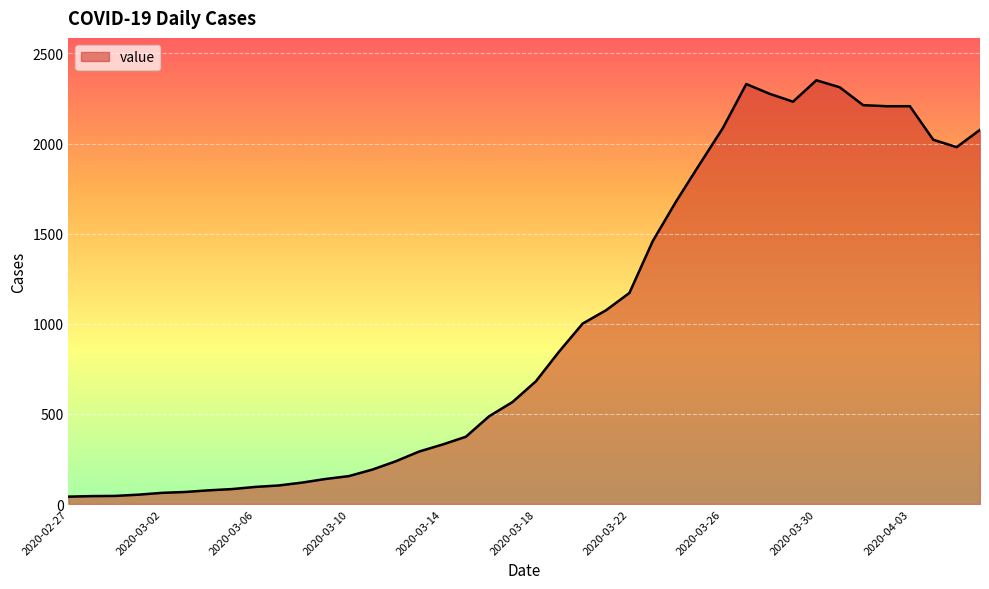

What is the difference between the maximum and minimum values?

2310